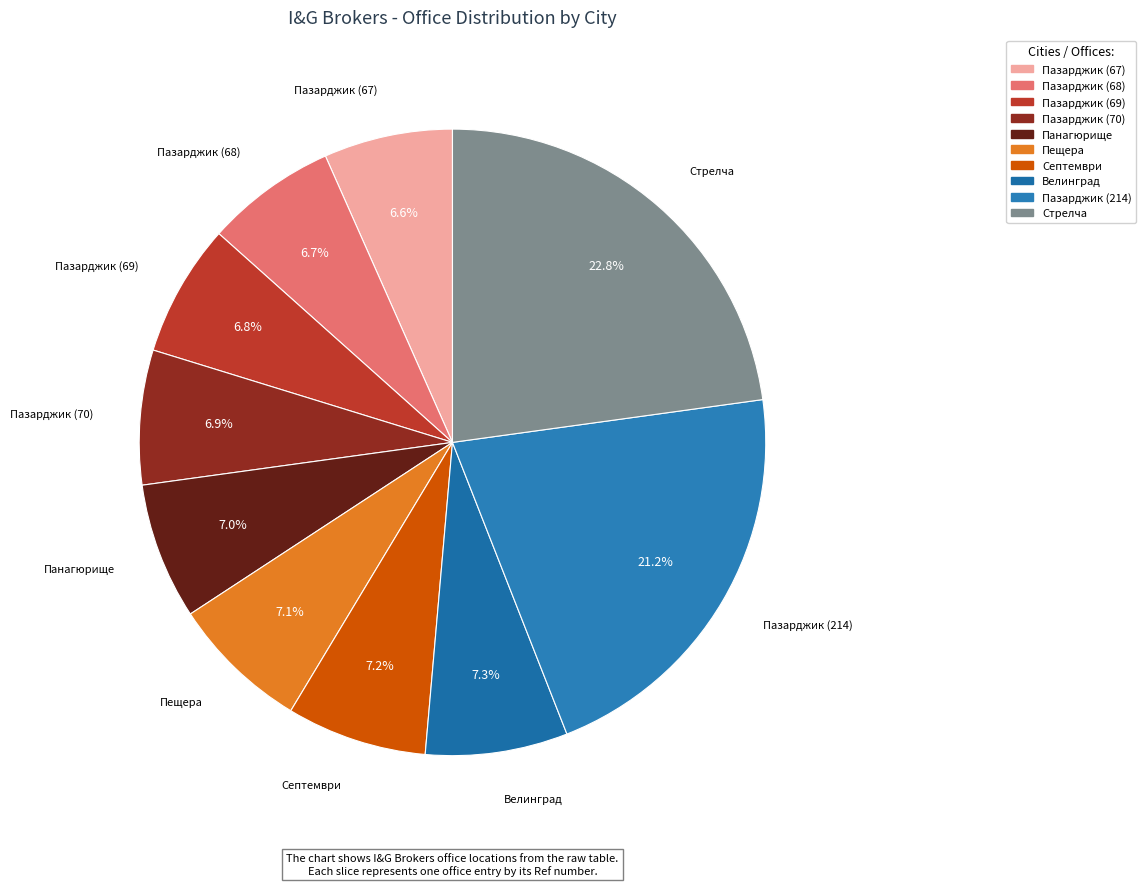

What percentage is the Септември slice, to the nearest percent?

7%